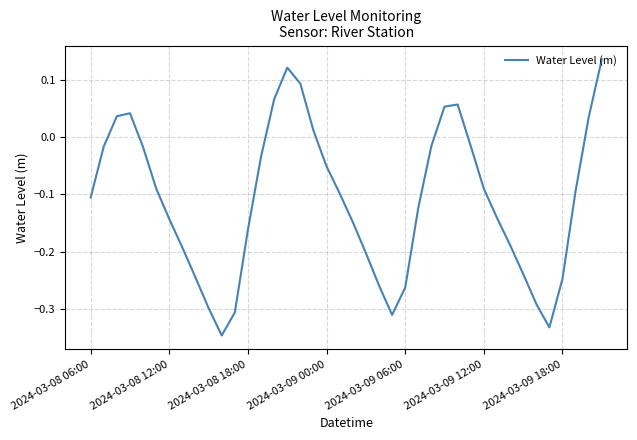

What is the difference between the maximum and minimum values?

0.5